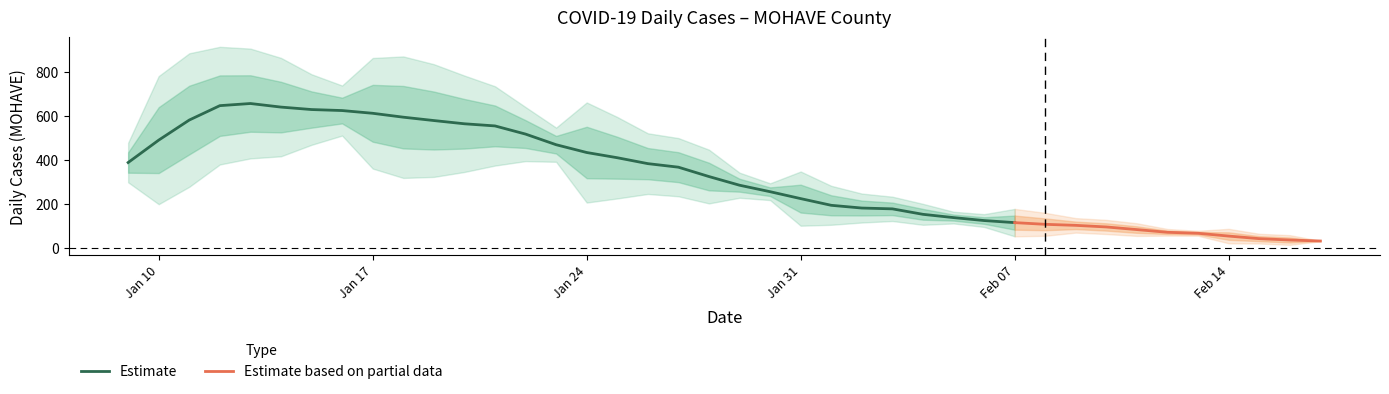

Which category has the lowest value across all series?

2022-02-17